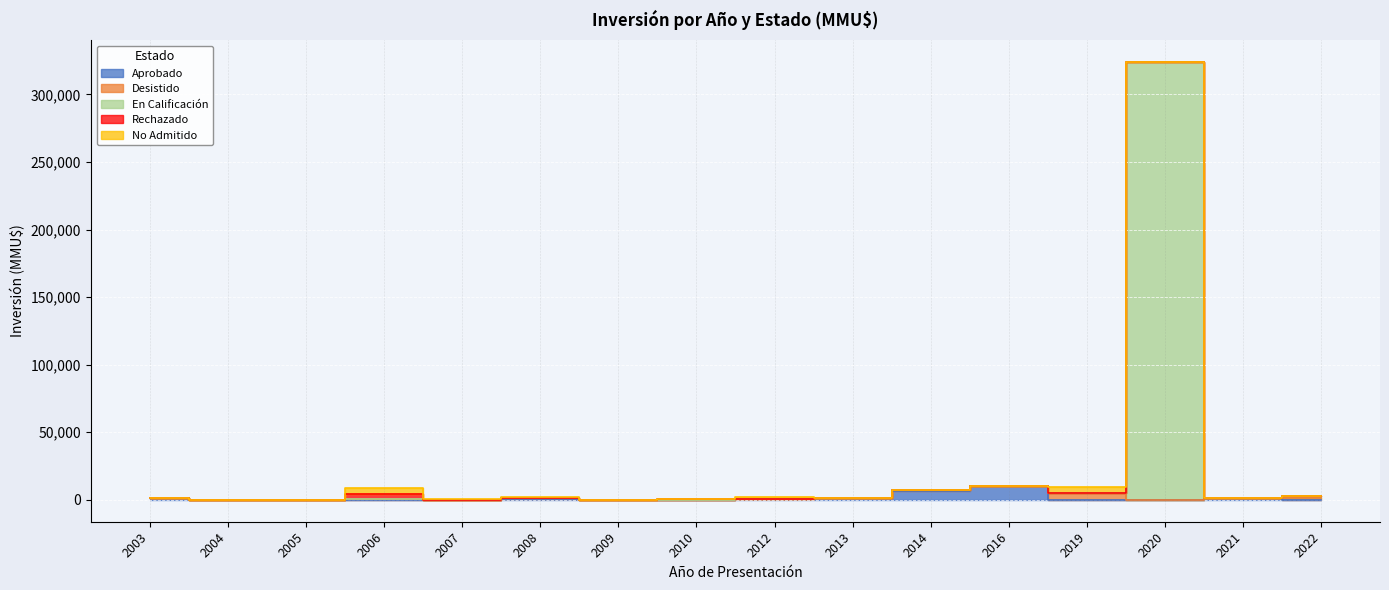

The value of Rechazado at 2010 is 300. True or false?

True